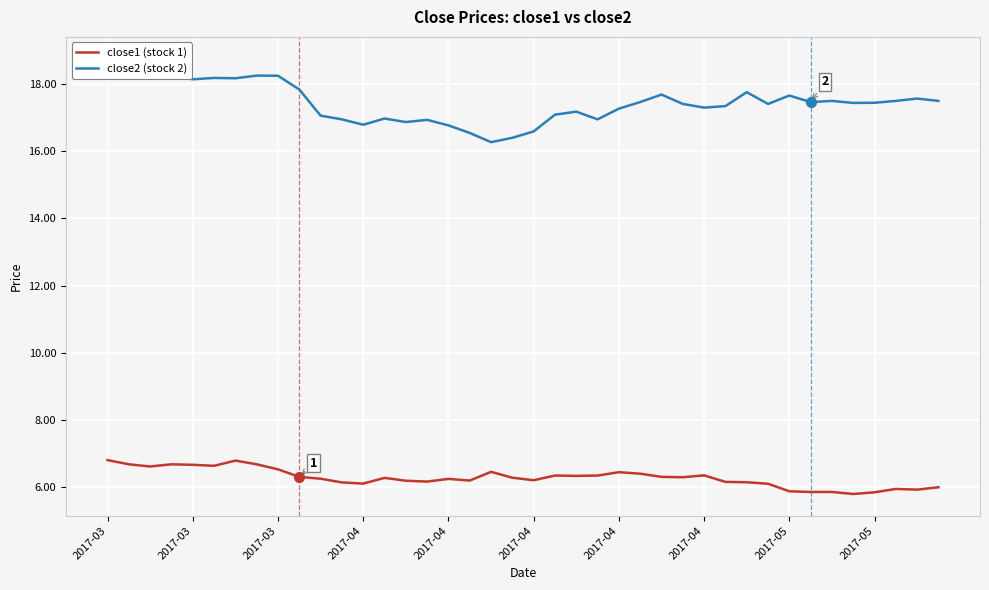

What is the sum of the close2 (stock 2) values at 2017-05 and 2017-04?

34.7